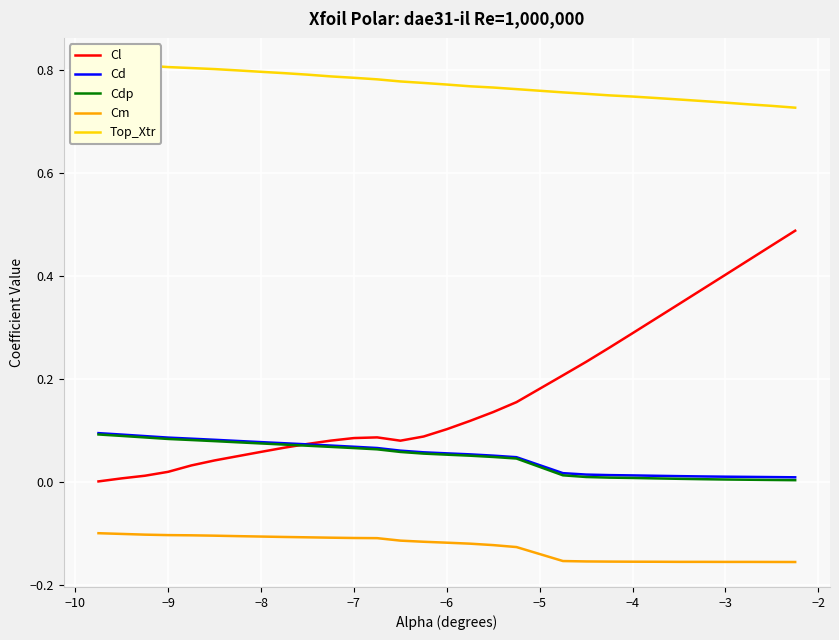

True or false: Top_Xtr and Cl cross at least once.

False